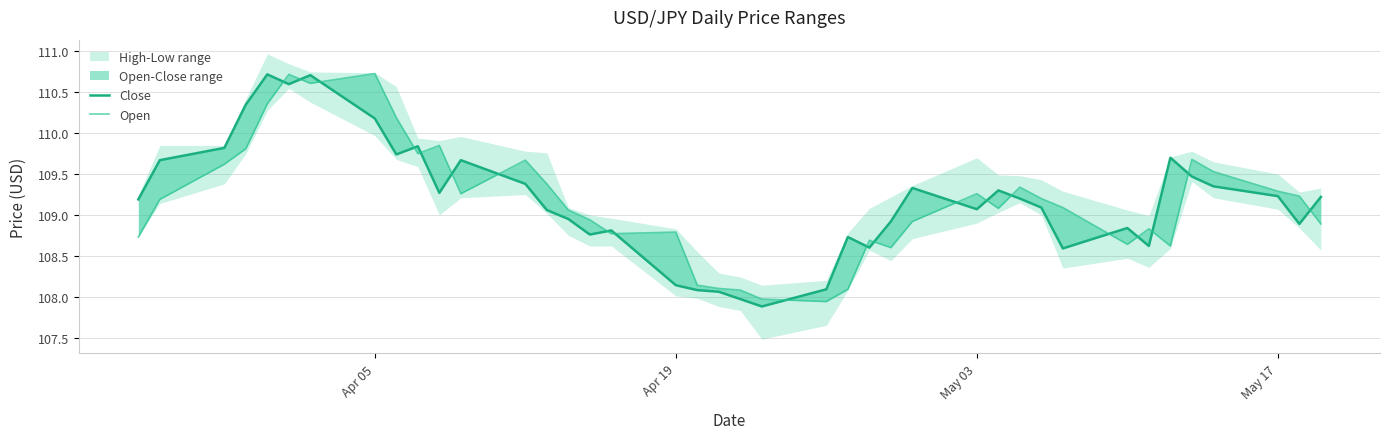

Is the value of Open at 18 greater than the value of Close at 33?

No